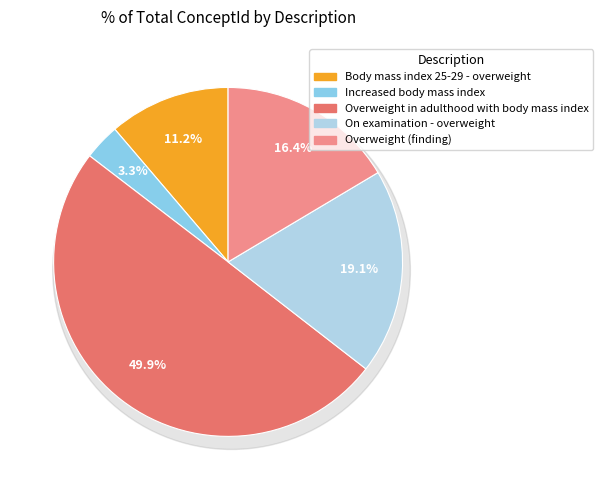

Does Increased body mass index account for over 50% of the chart?

No